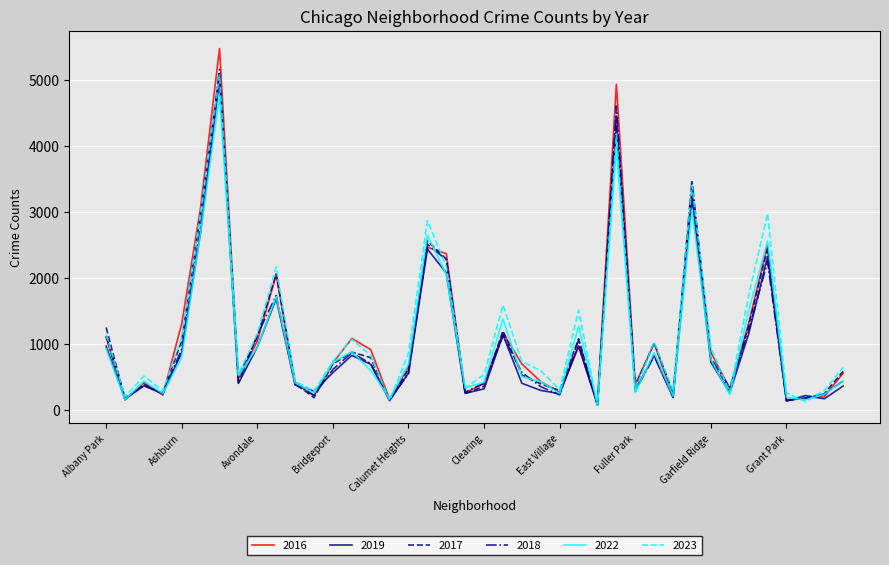

Which series has the largest range (max minus min)?

2016